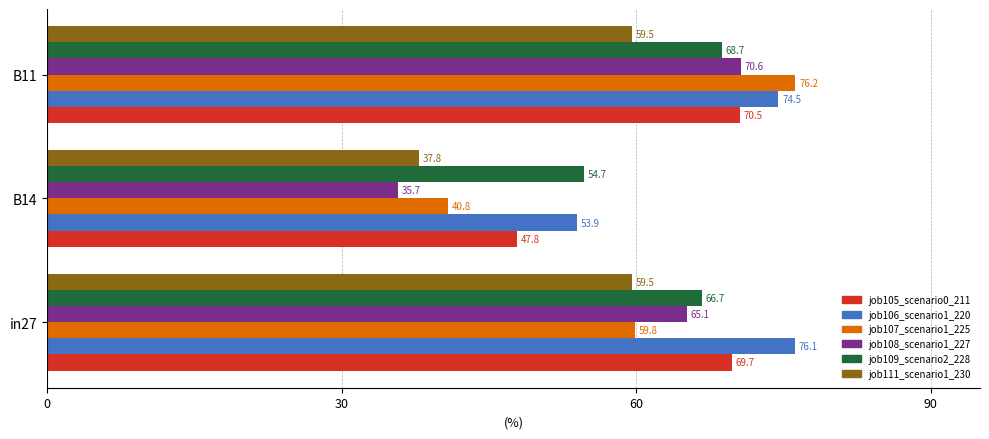

What is the greatest value displayed?

76.2